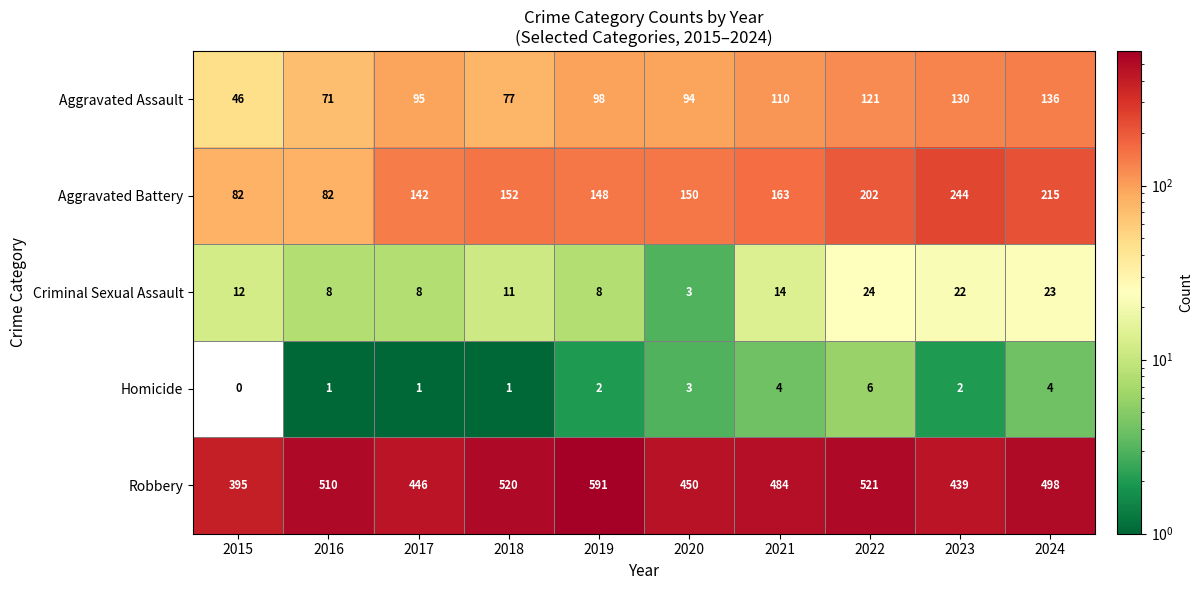

What is the sum of all Aggravated Assault values?

978